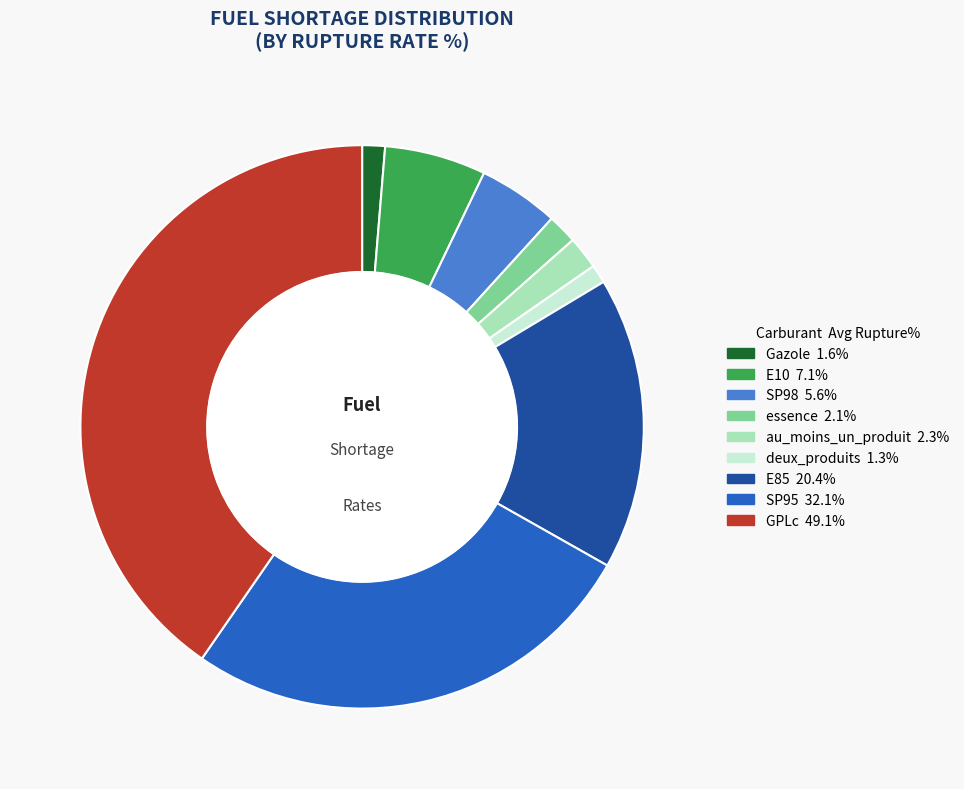

Is the sum of E85 and Gazole greater than half?

No